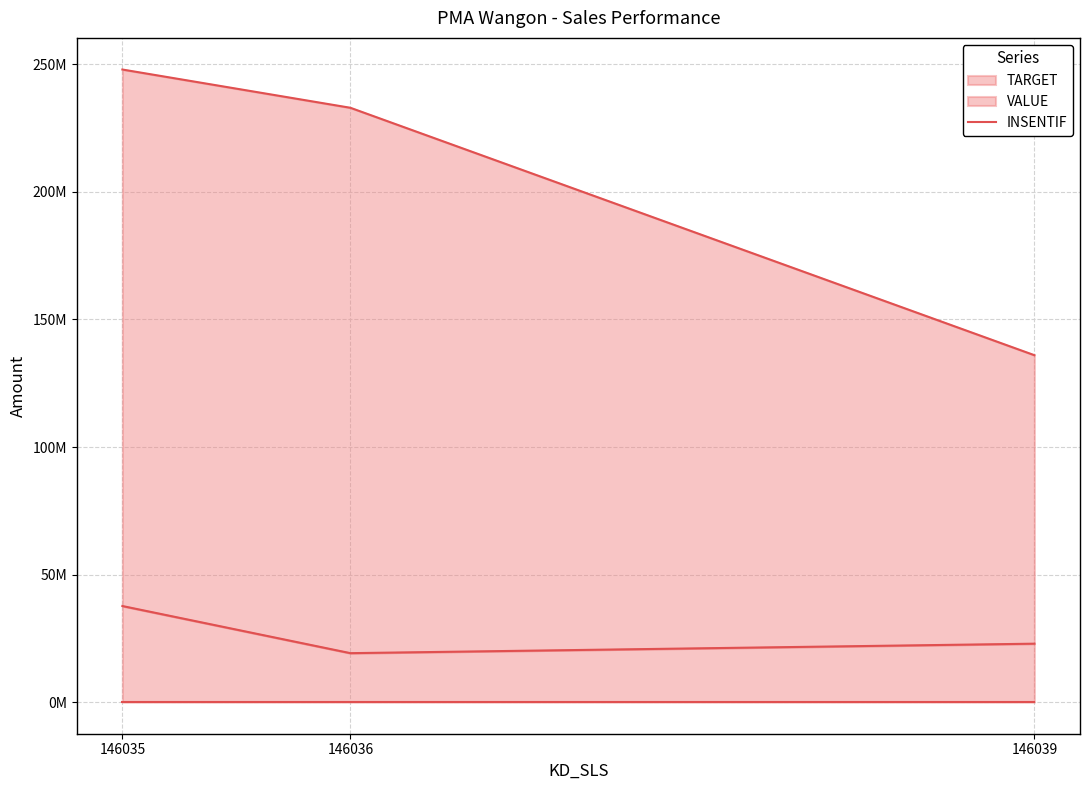

What is the maximum value shown in the chart?

248000000